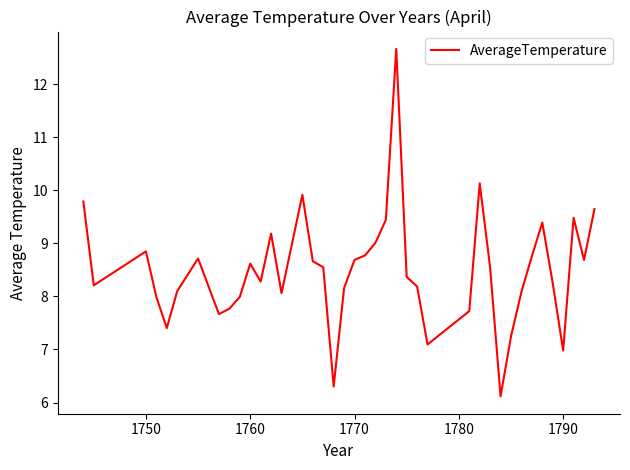

What is the difference between the maximum and minimum values?

6.5